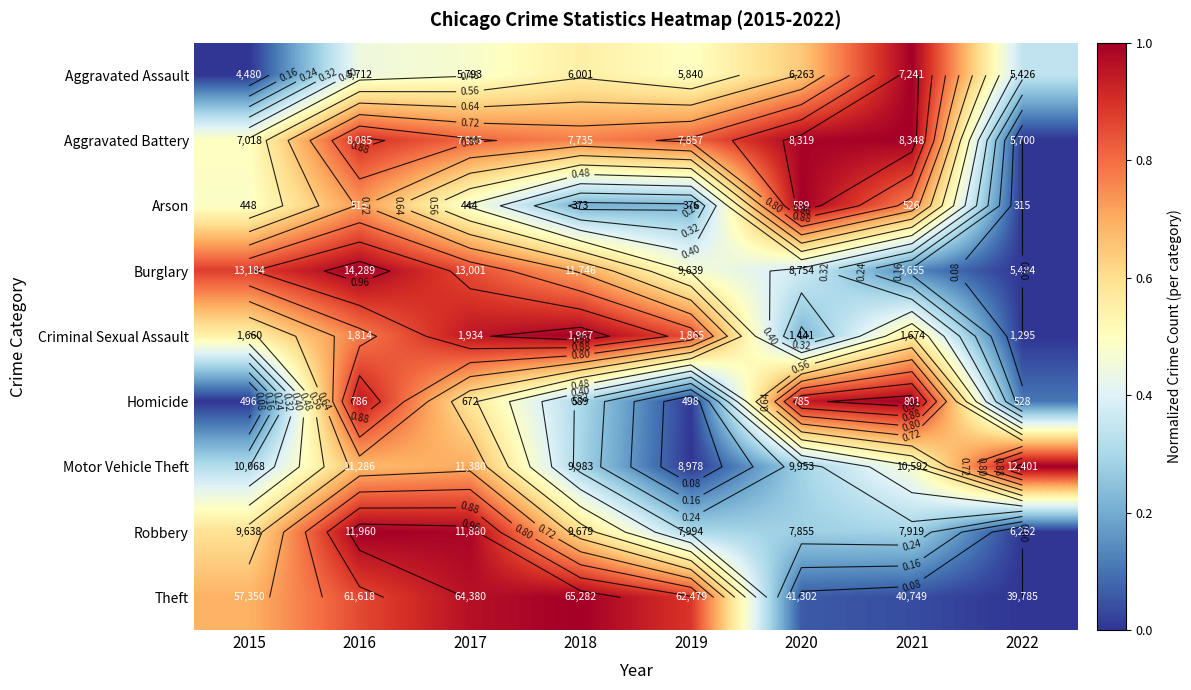

At which category is the sum across all series the highest?

2016